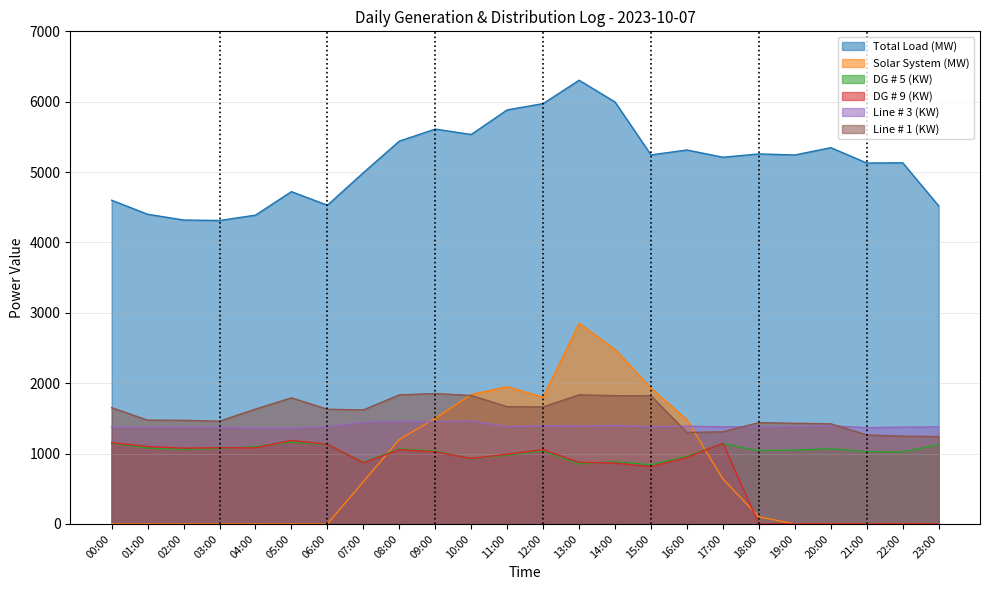

In Total Load (MW), how many points are lower than both neighbors (excluding endpoints)?

7